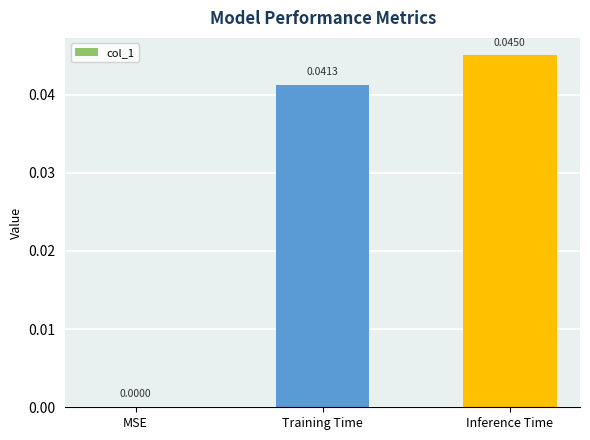

Where is the data nearest to the value 0?

MSE